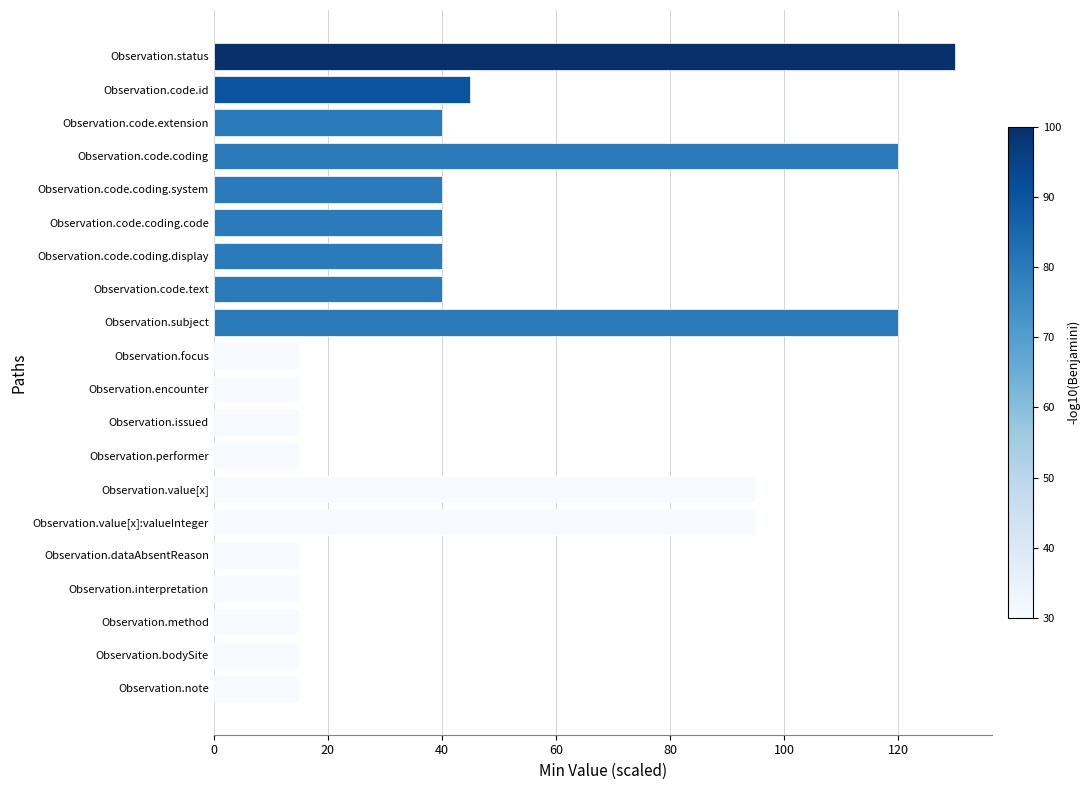

What is the change in value from Observation.subject to Observation.code.extension?

-80